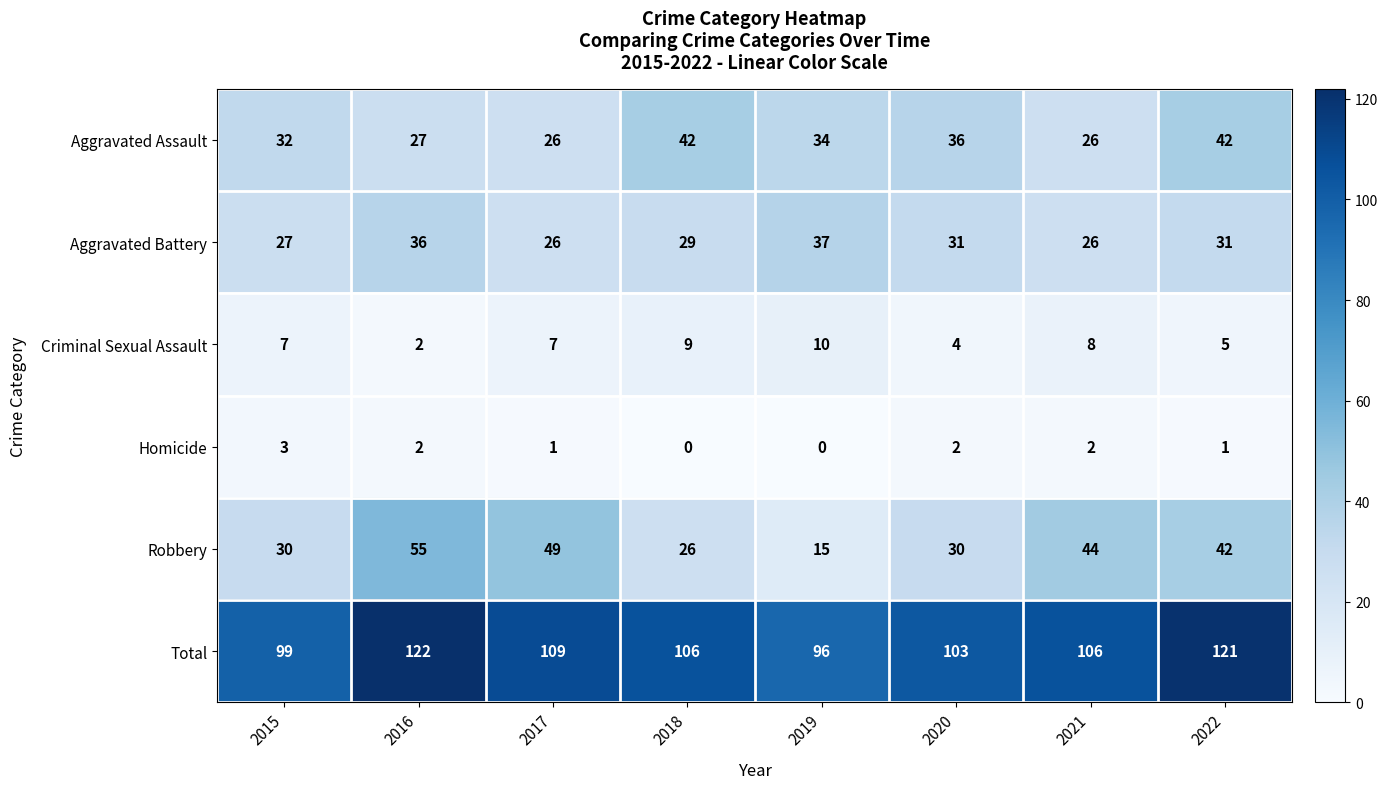

What is the difference between the second highest and second lowest values in the Total series?

22